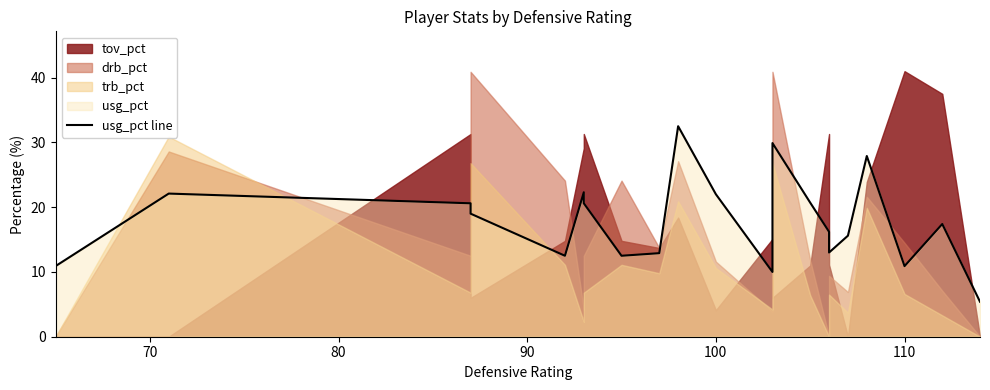

The value at 100 is 8.3. True or false?

False